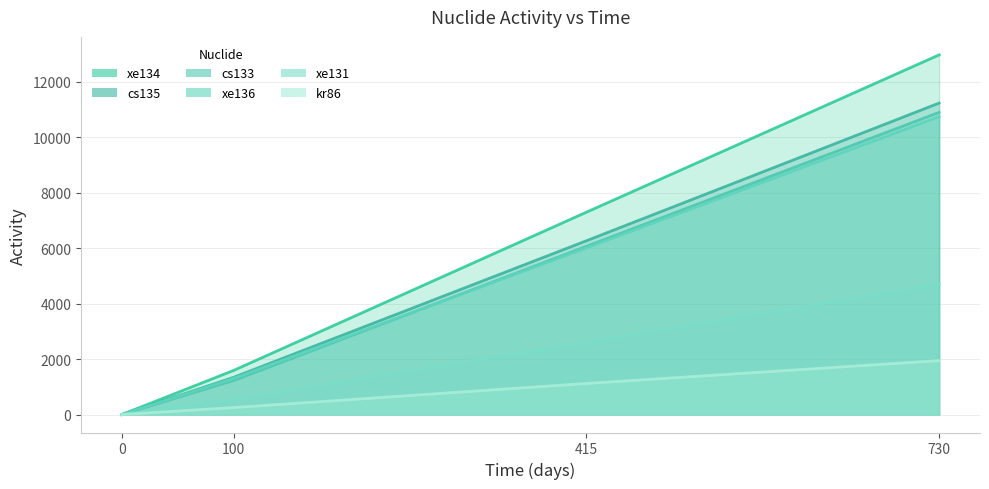

What is the average value of the xe134 series?

5469.1